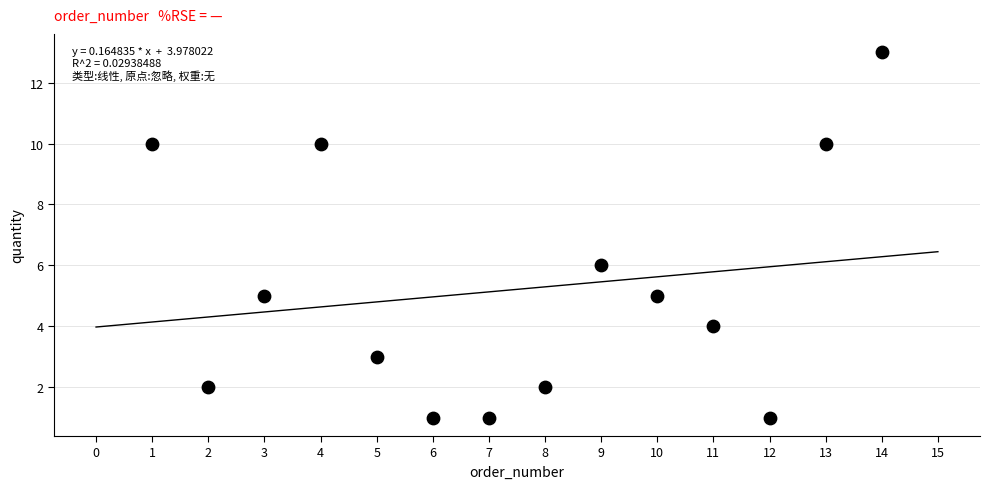

What is the range of X values (max minus min)?

13